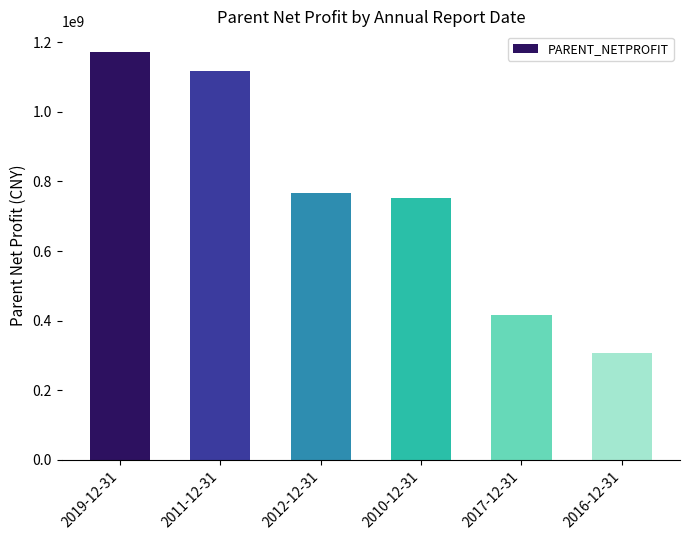

True or false: the data shows 1172715112.8 at 2019-12-31.

True